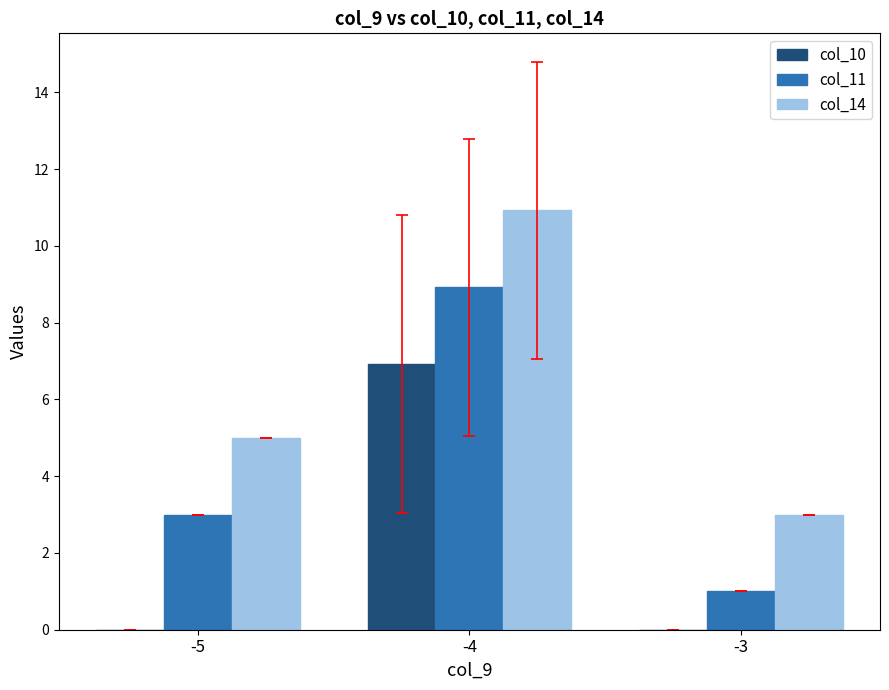

What is the sum of all col_14 values?

18.9